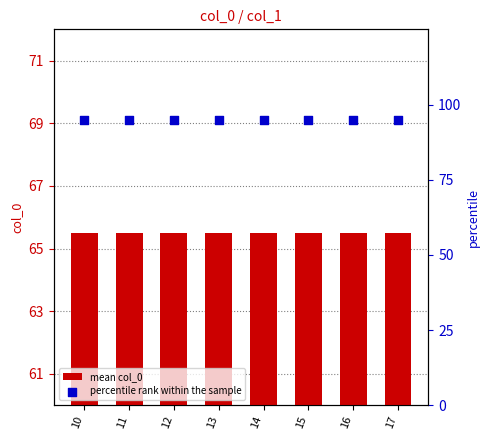

Which series has the largest total across all categories?

percentile rank within the sample